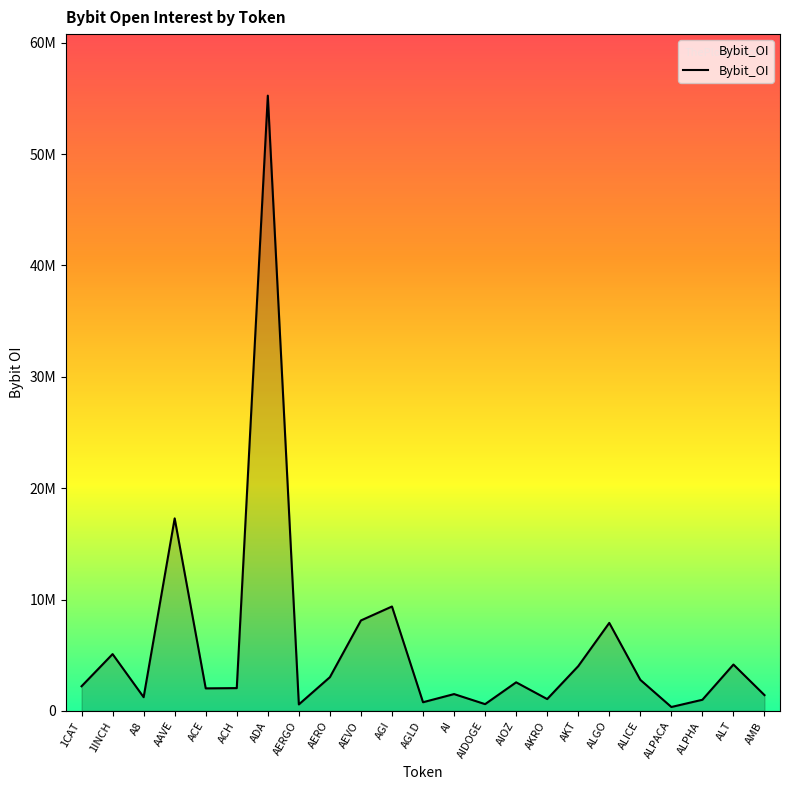

How many points are lower than both their immediate neighbors (excluding endpoints)?

7